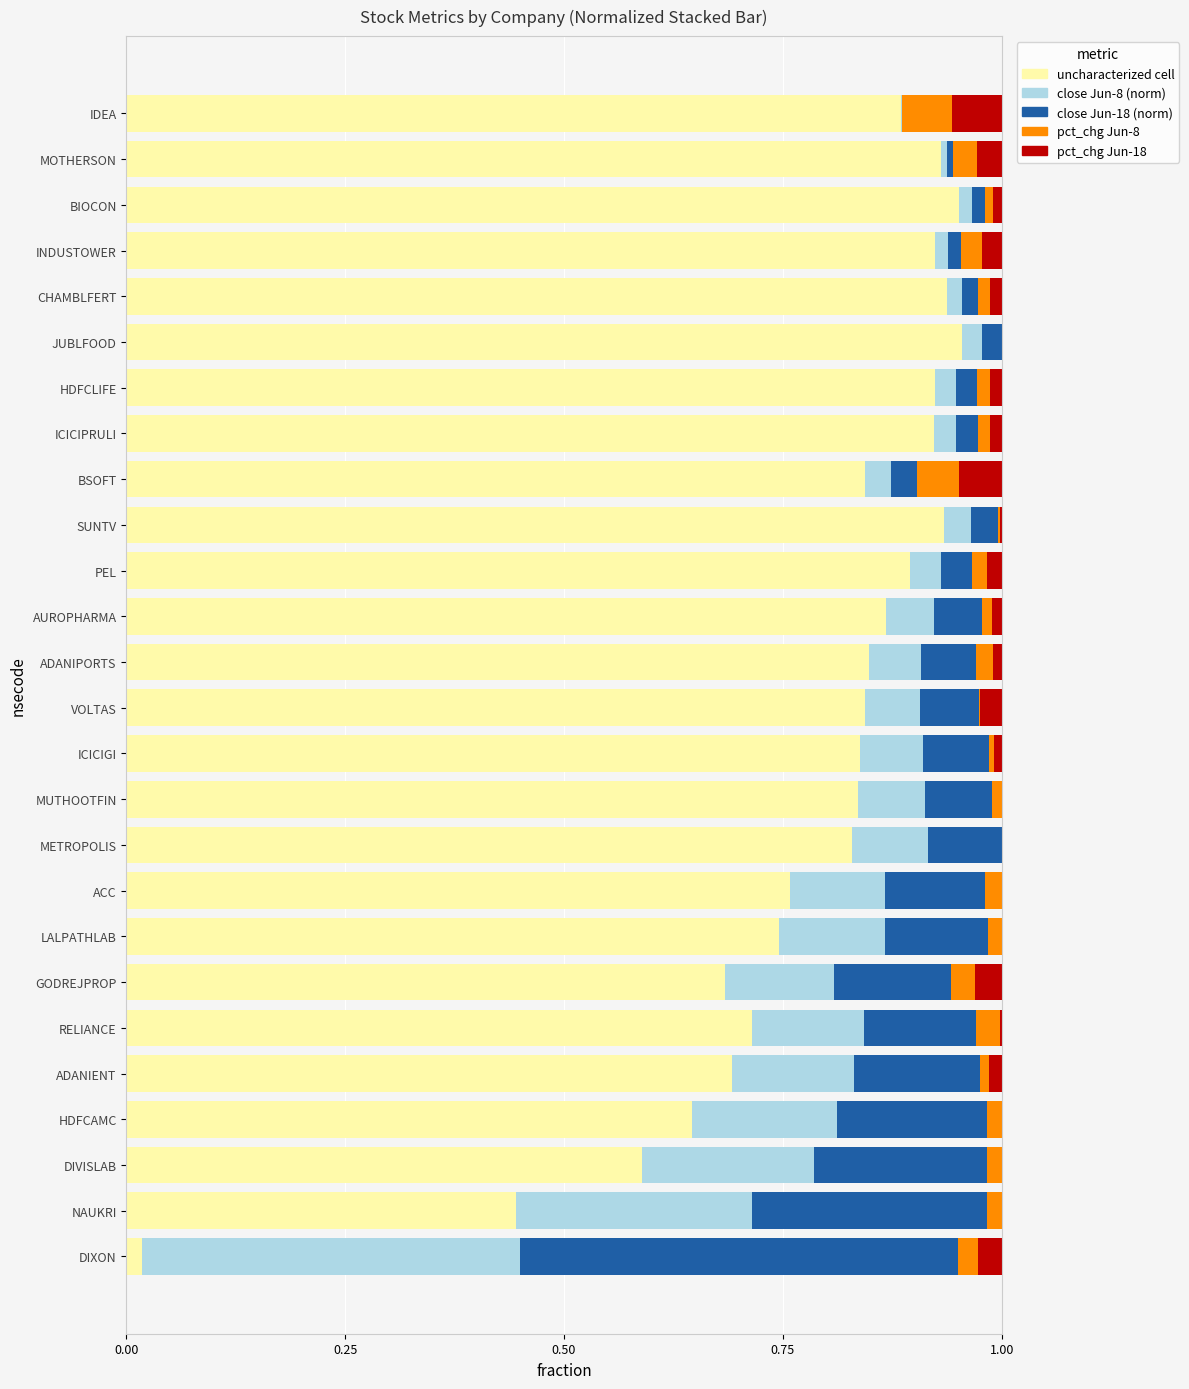

What is the sum of all uncharacterized cell values?

20.5